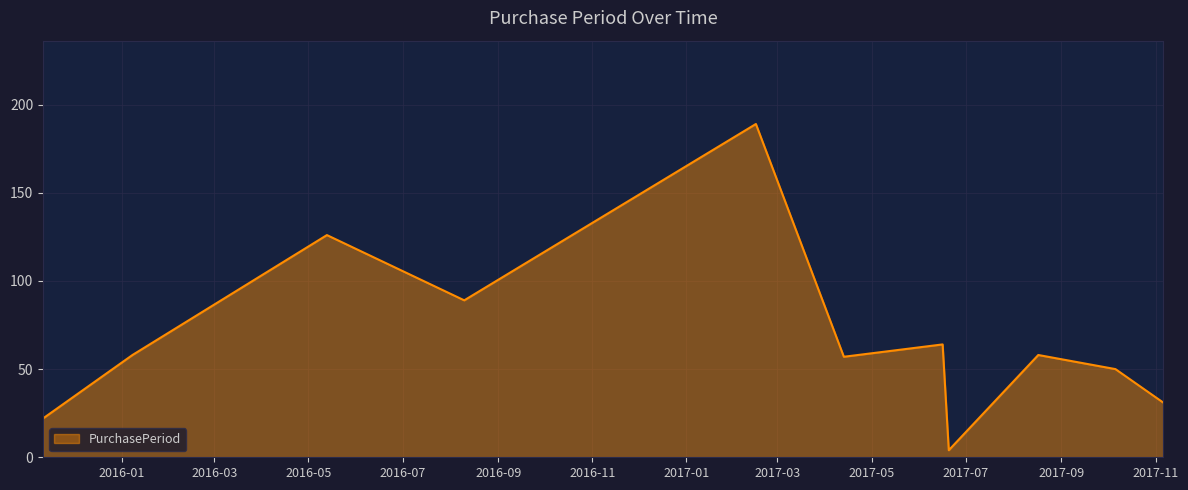

Reading right to left, extract all data points from this chart.

31	50	58	4	64	57	189	89	126	58	22